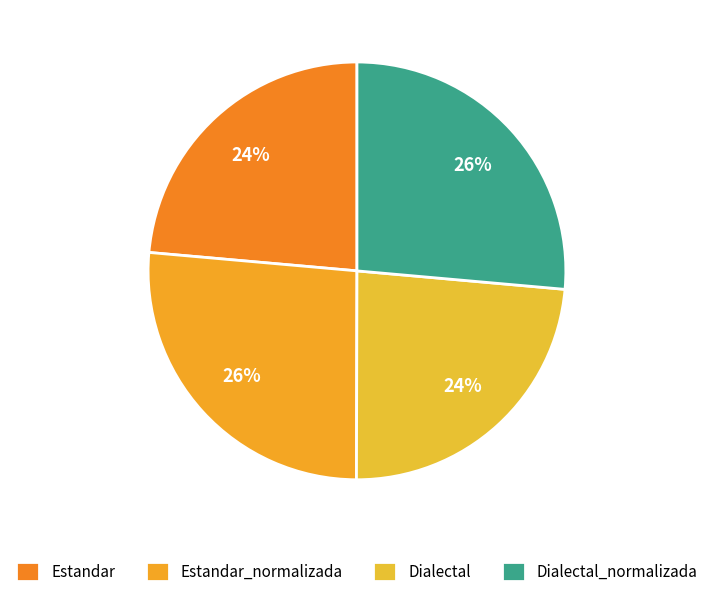

How many slices are in this pie chart?

4